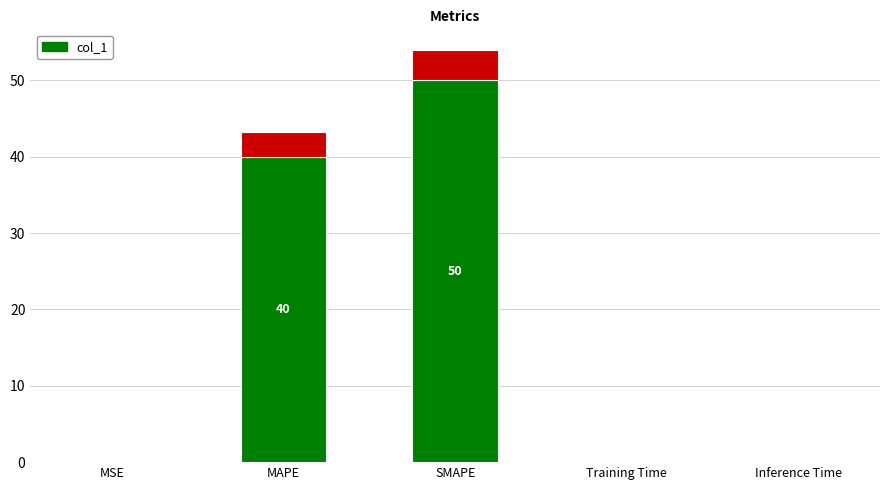

Which has a higher value, Training Time or SMAPE?

SMAPE